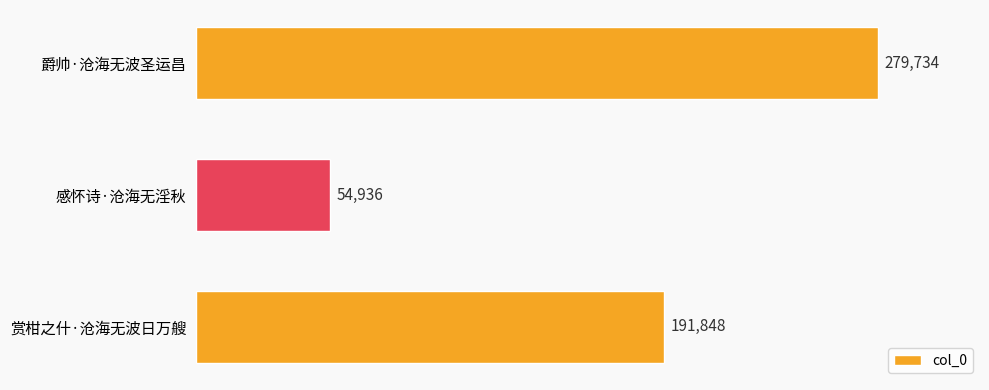

True or false: the data shows 108081 at 爵帅·沧海无波圣运昌.

False